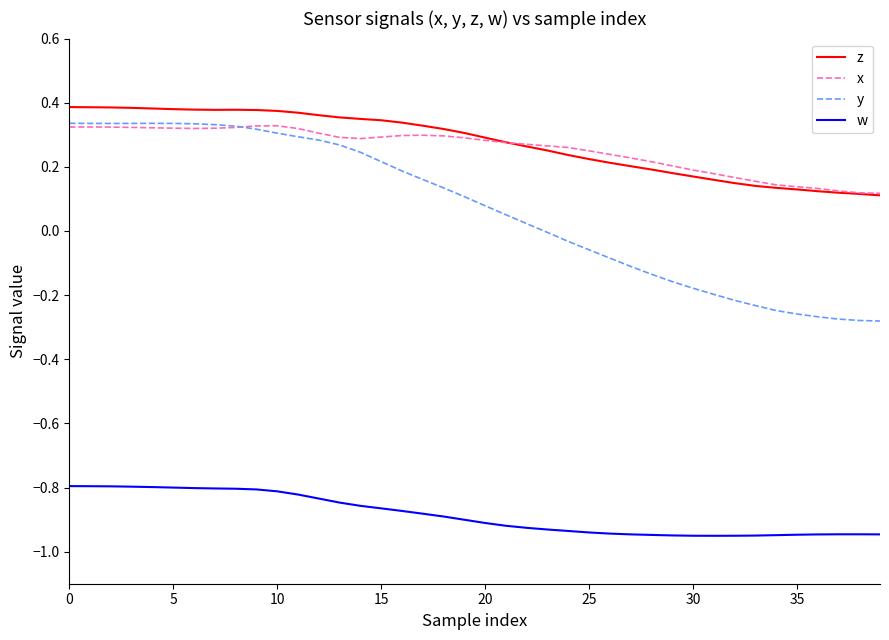

True or false: x and w cross at least once.

False